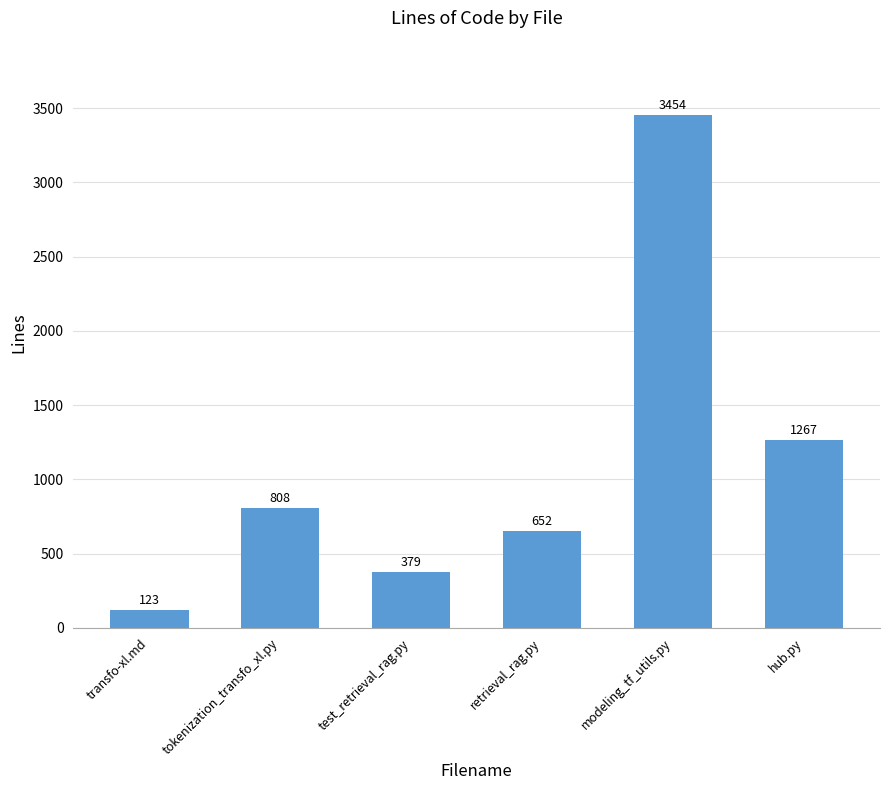

Reading left to right, what are all the values shown in this chart?

transfo-xl.md=123	tokenization_transfo_xl.py=808	test_retrieval_rag.py=379	retrieval_rag.py=652	modeling_tf_utils.py=3454	hub.py=1267